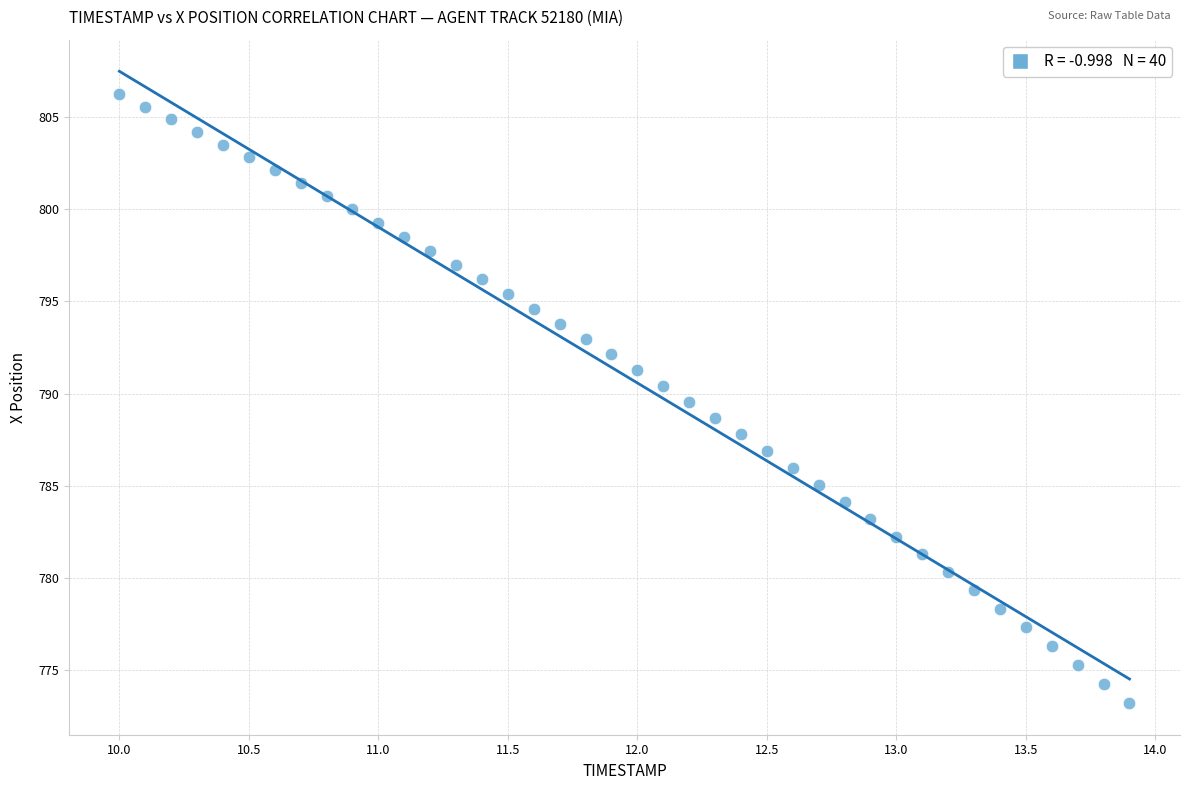

What is the range of X values (max minus min)?

3.9